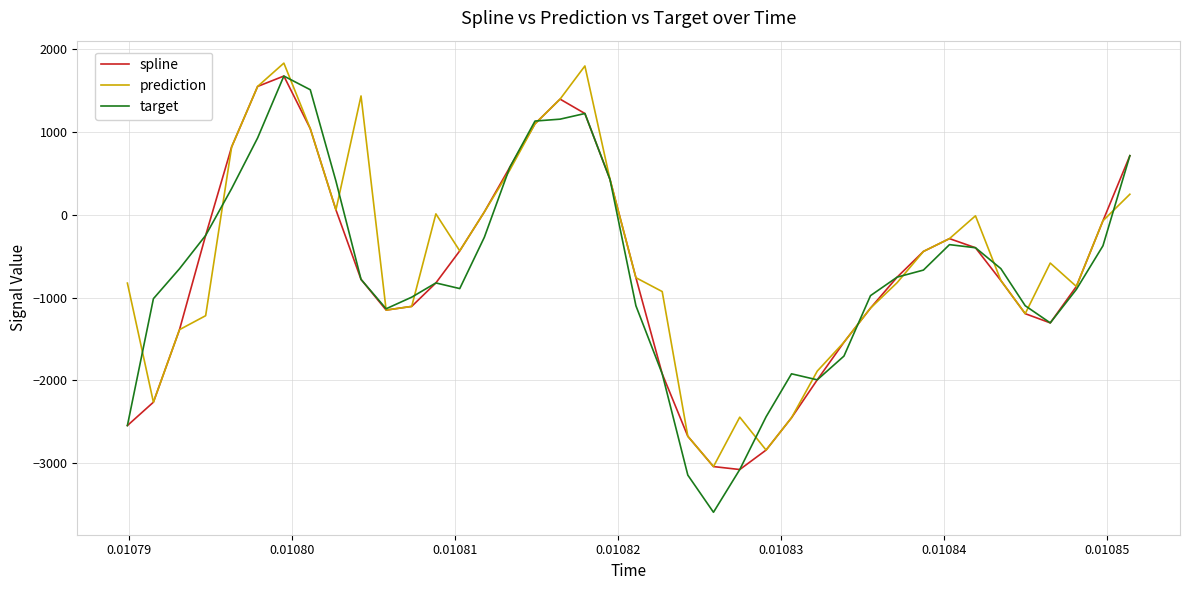

Which series has the widest spread of values?

target